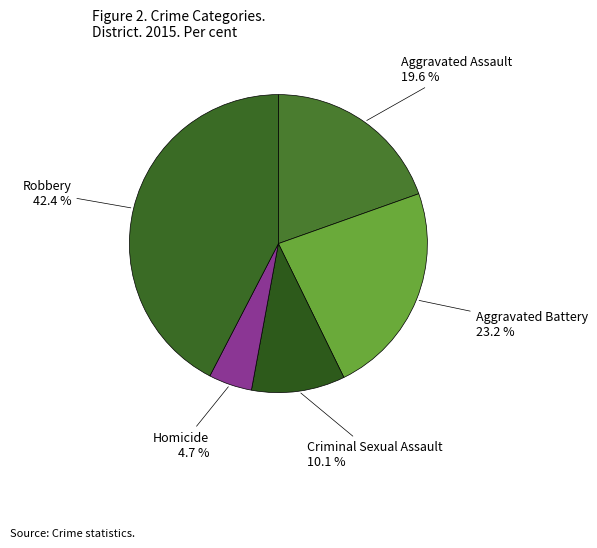

Rank the categories by value from lowest to highest.

Homicide, Criminal Sexual Assault, Aggravated Assault, Aggravated Battery, Robbery